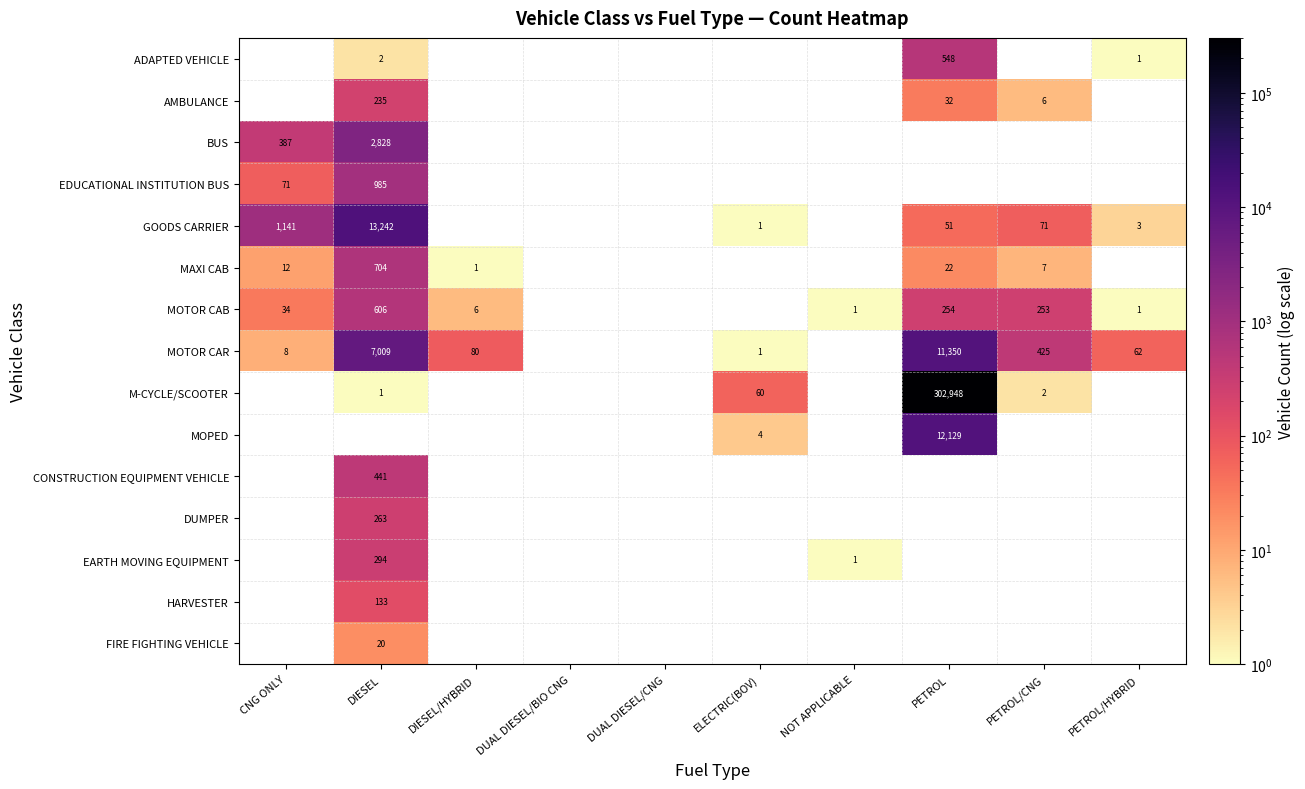

Is it true that MAXI CAB equals 704 at DIESEL?

True